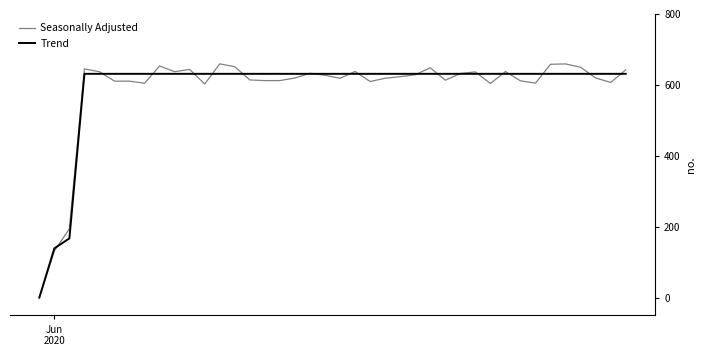

Which series has the widest spread of values?

Seasonally Adjusted